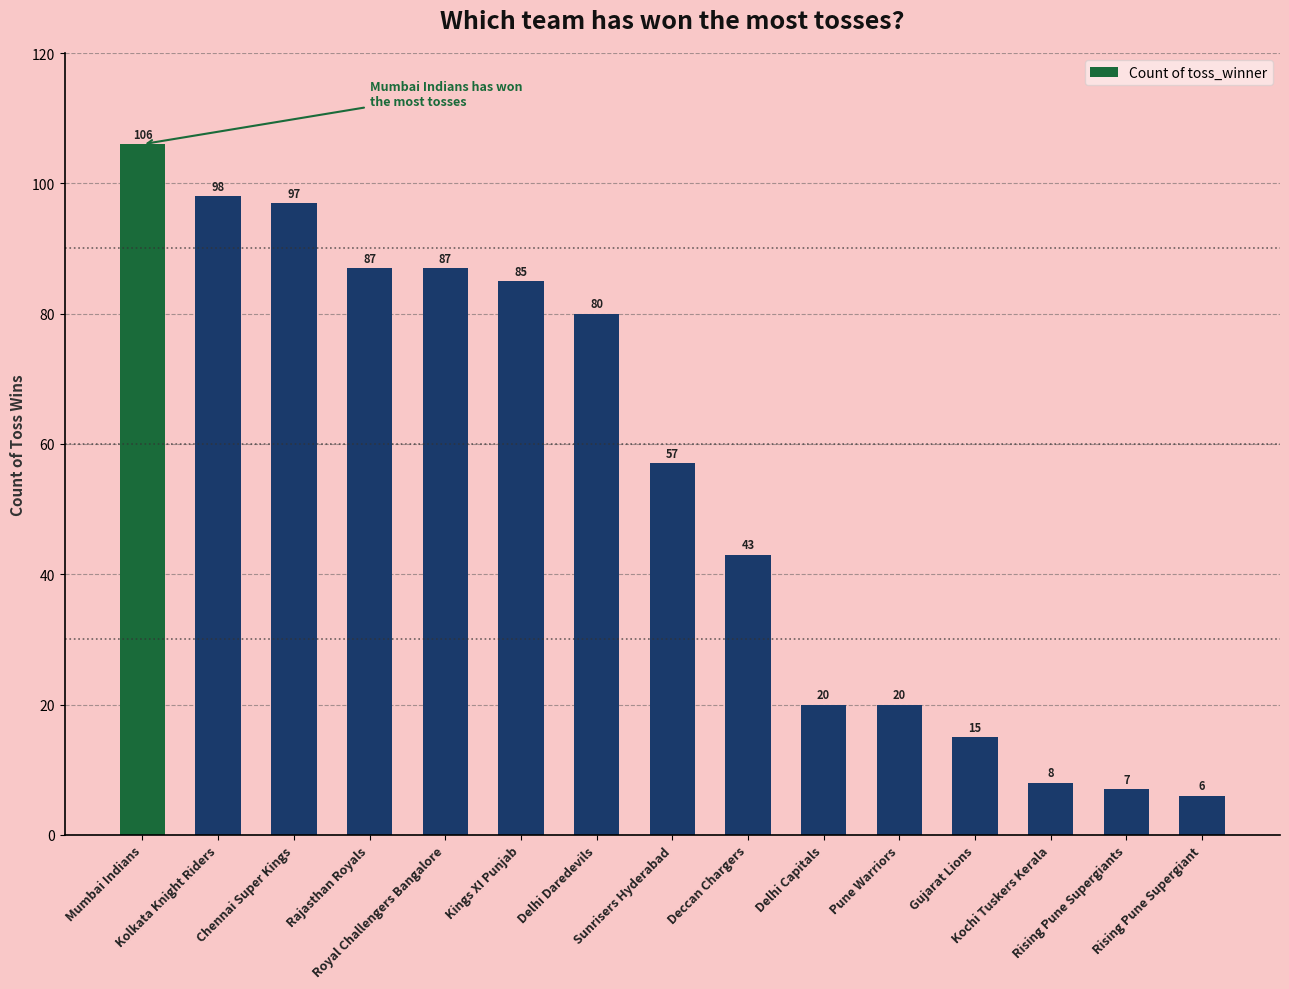

What is the greatest value displayed?

106